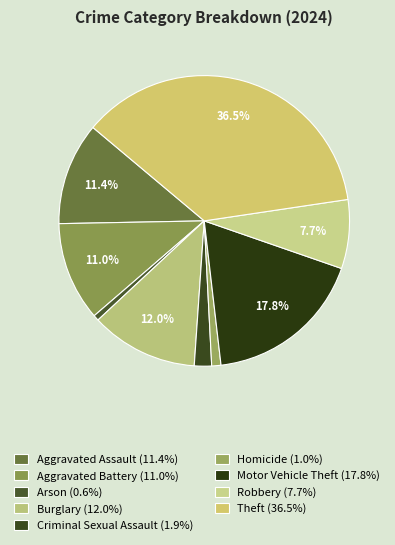

What percentage is the Motor Vehicle Theft slice, to the nearest percent?

18%